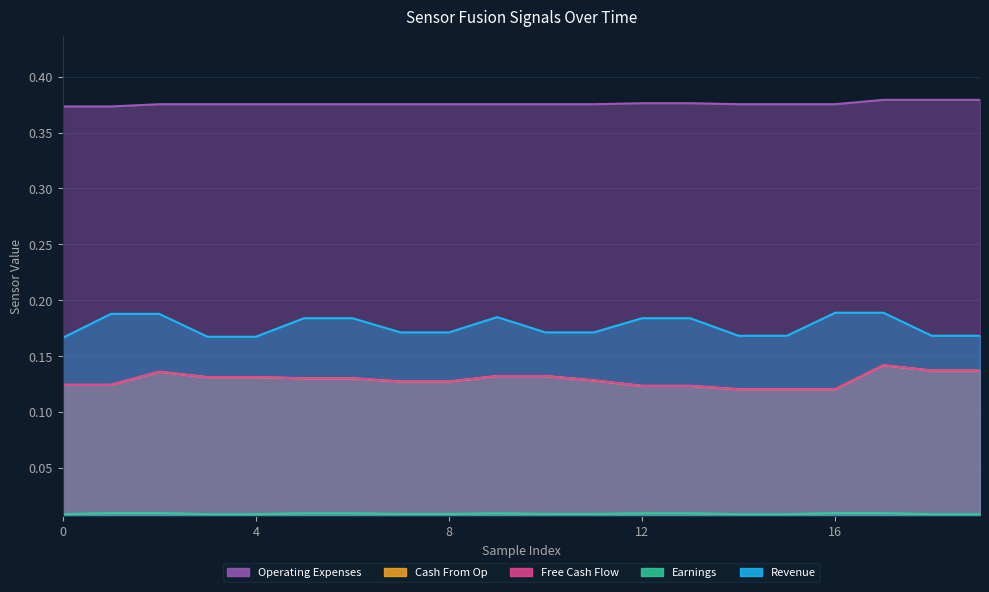

Is it true that Earnings equals 0.0 at 13?

False